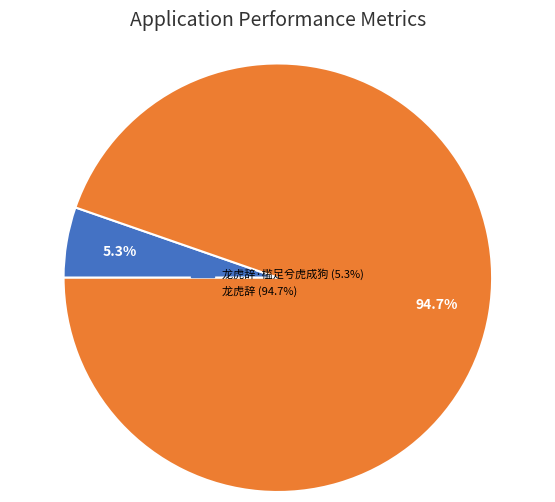

How many segments does this pie chart have?

2